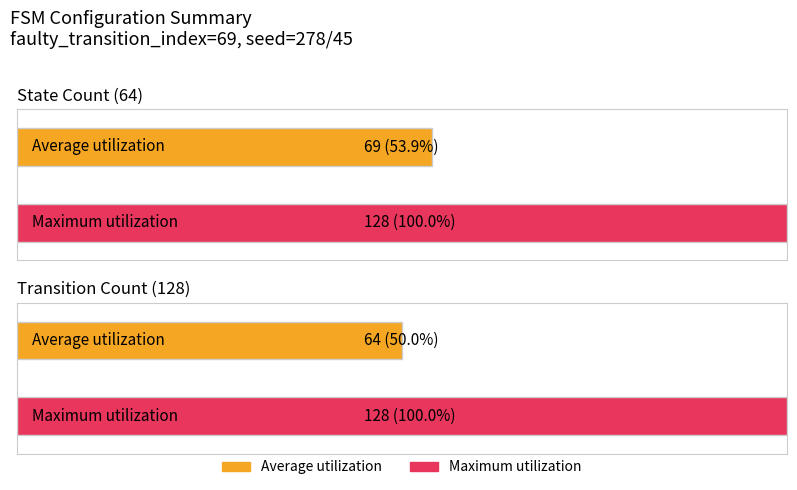

The Maximum utilization series shows 128 at Transition Count. True or false?

True